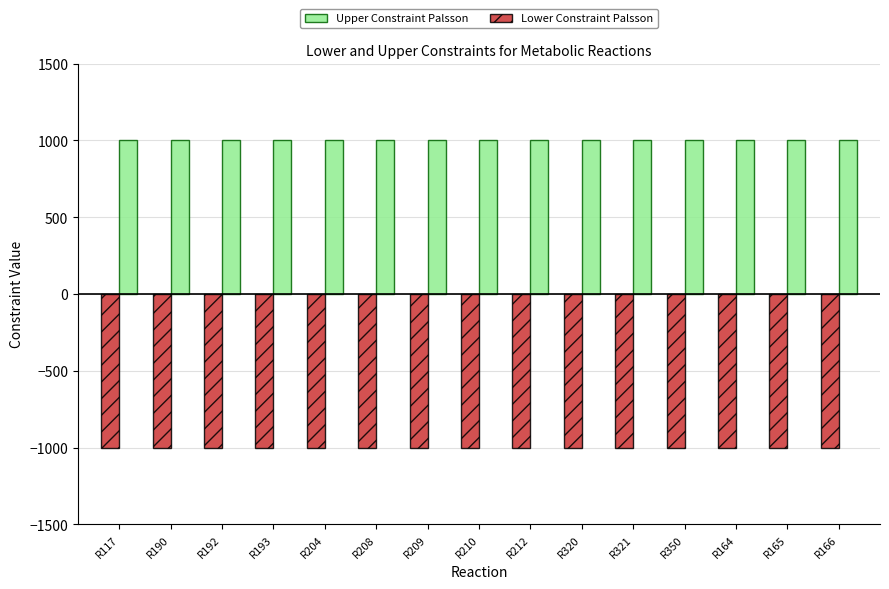

Which series has the largest total across all categories?

Upper Constraint Palsson